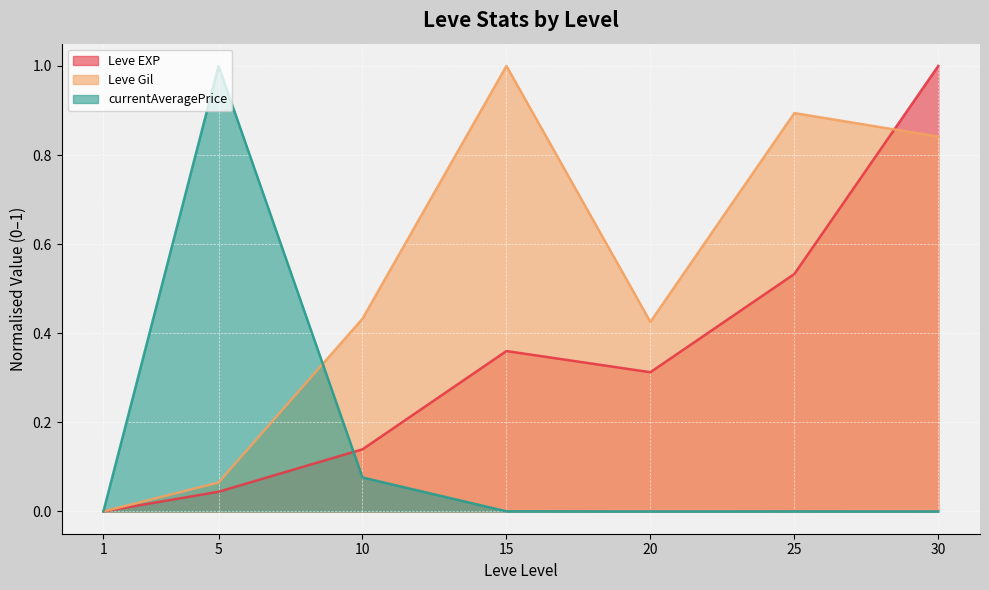

Is it true that Leve Gil equals 1.0 at 15?

True